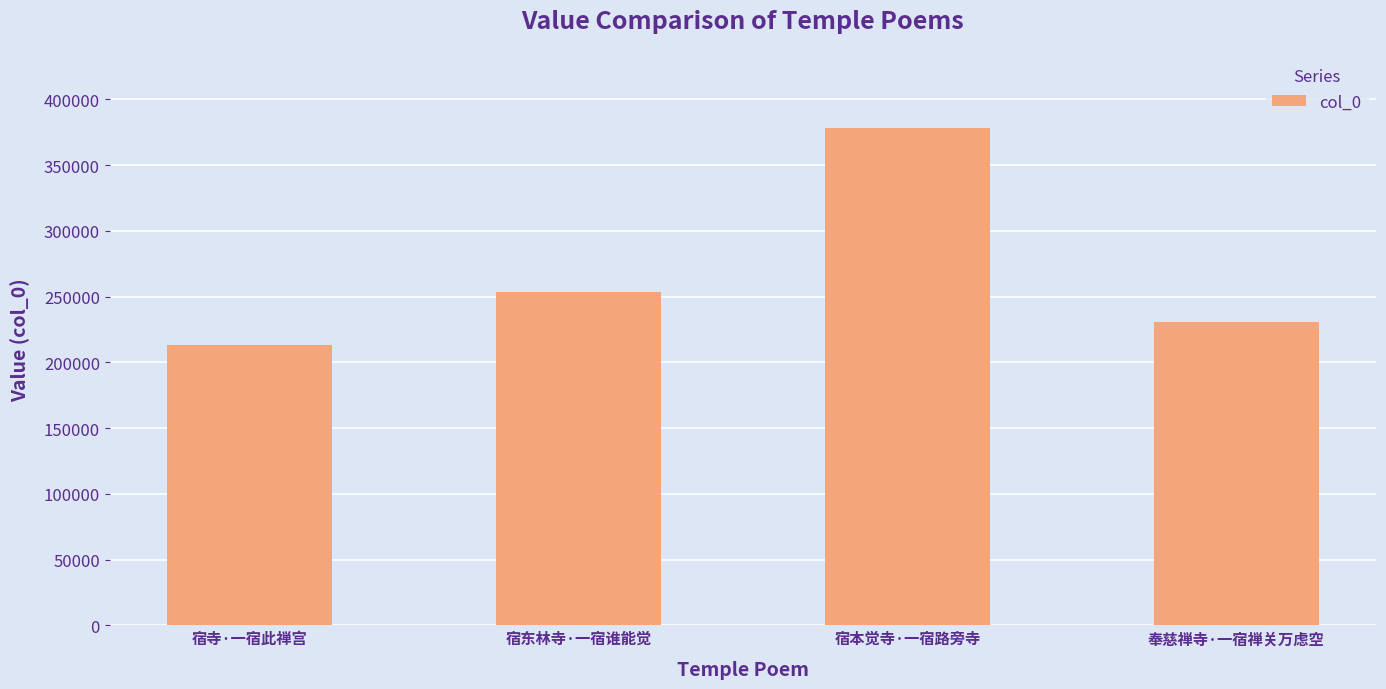

How many values are between 231063 and 378571?

3